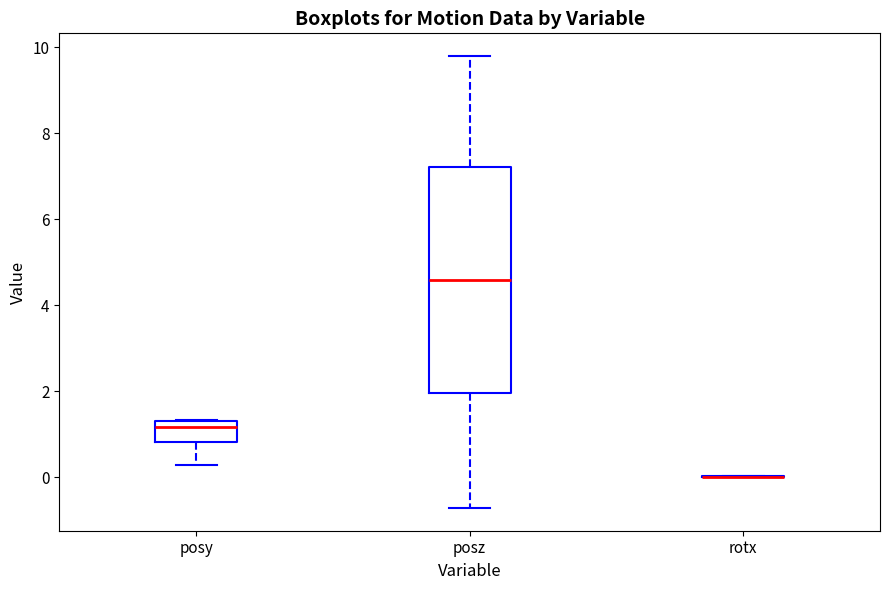

Reading left to right, transcribe this box plot: for each box, give where its median line is, the range the box spans, and where its two whiskers end, as read against the y-axis. The values are not printed on the chart, so give them approximately, as read against the axis.

posy: median 1.2, box 0.8 to 1.4, whiskers 0.2 to 1.4
posz: median 4.6, box 2.0 to 7.2, whiskers -0.8 to 9.8
rotx: box collapsed to a line at 0.0, whiskers 0.0 to 0.0